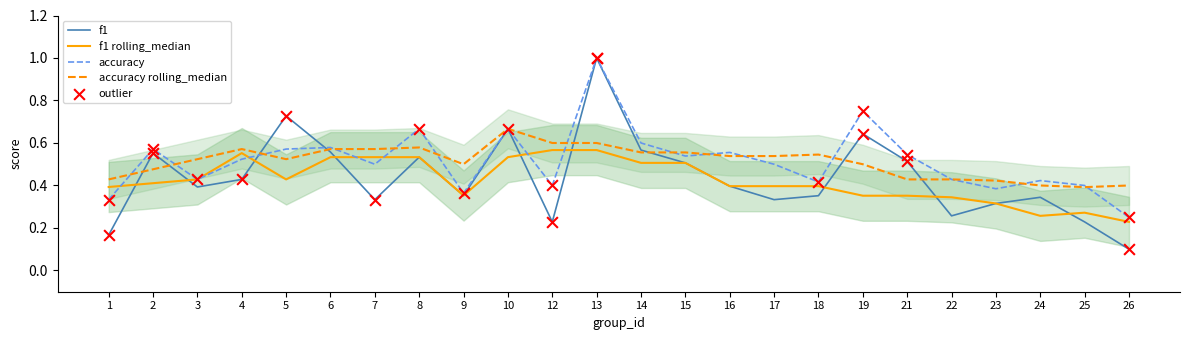

At which category is the sum across all series the highest?

13